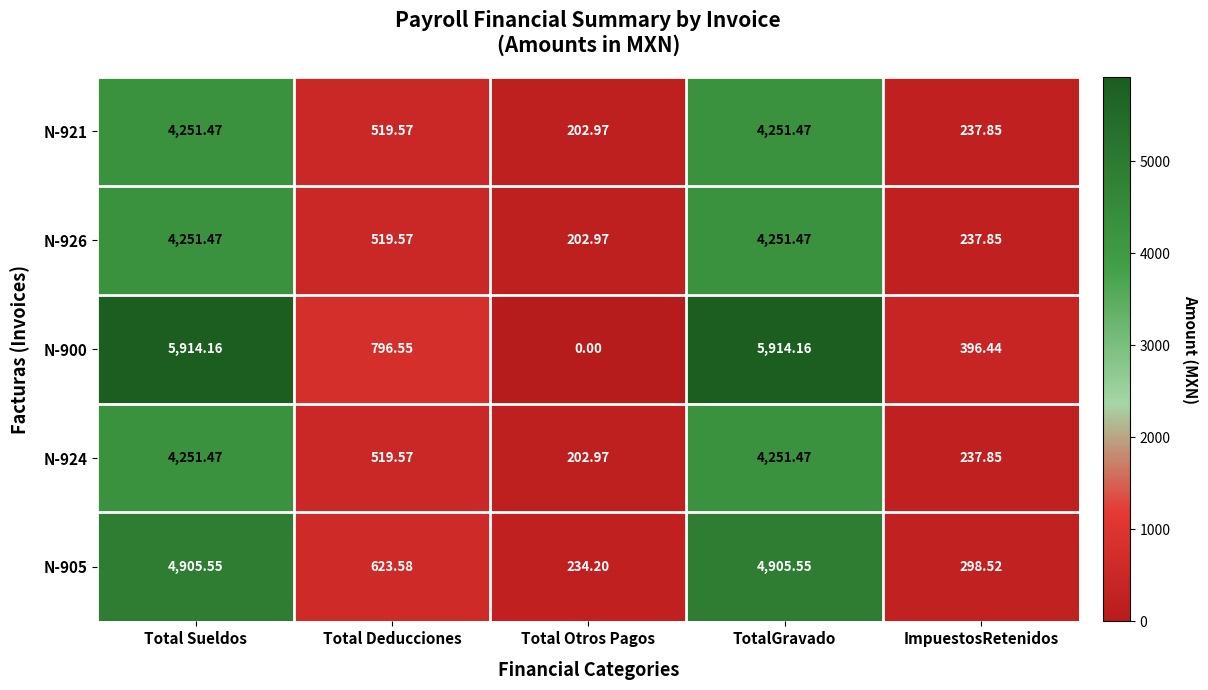

At which label does N-924 first exceed 519?

Total Sueldos